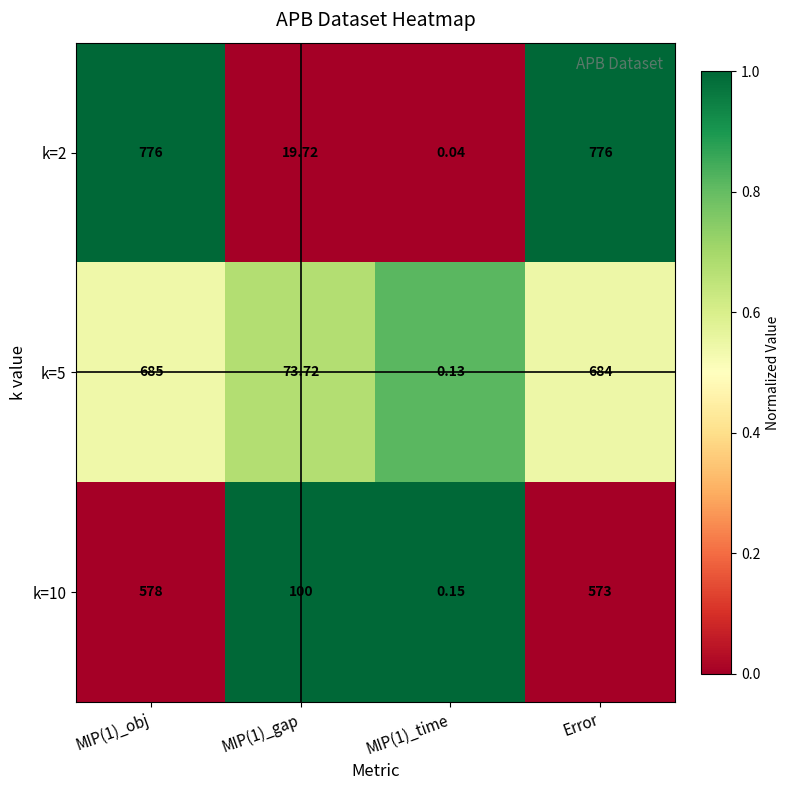

List the series in order of their peak value, lowest first.

k=10, k=5, k=2